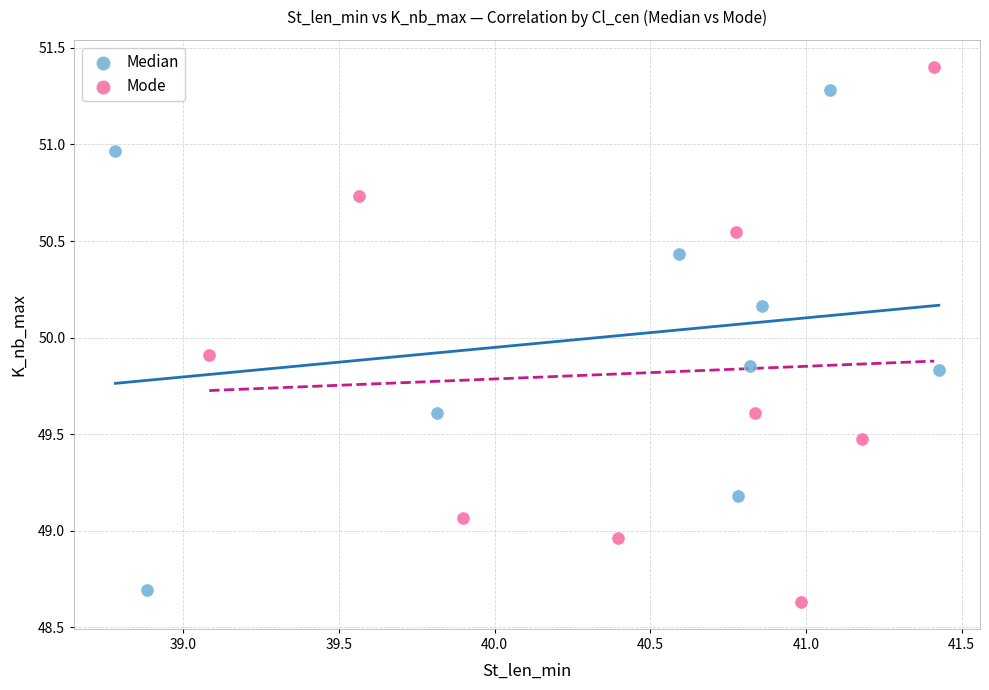

Which series contains the highest Y value?

Mode